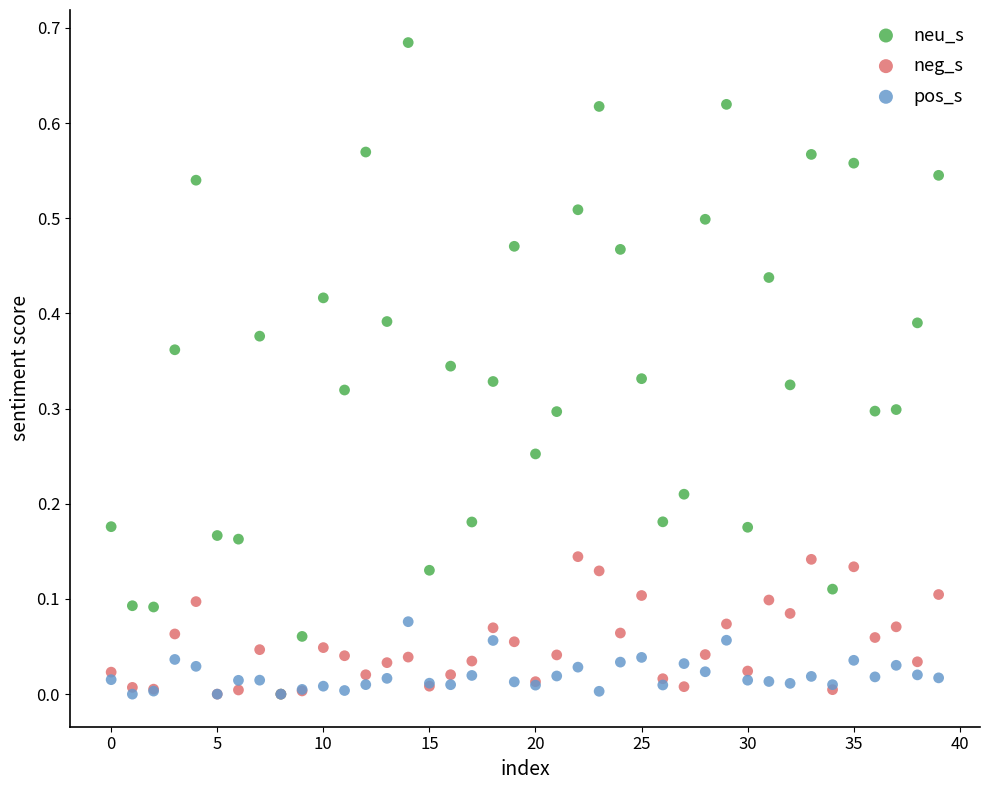

What are all the series names shown in the legend?

neu_s, neg_s, pos_s